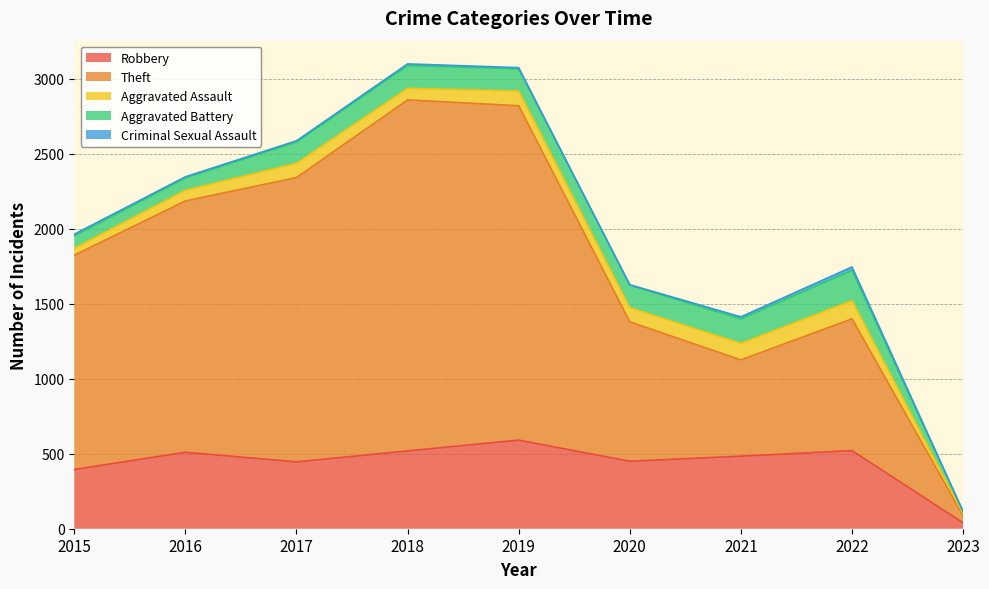

At 2017, list the series in order from largest to smallest.

Theft, Robbery, Aggravated Battery, Aggravated Assault, Criminal Sexual Assault